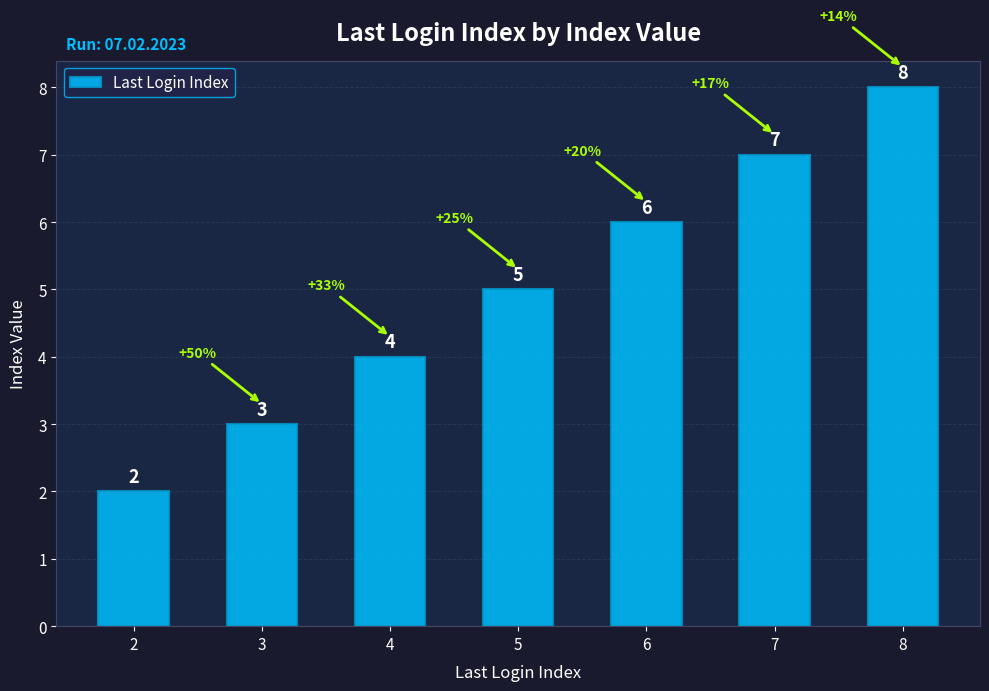

What is the difference between the maximum and minimum values?

6